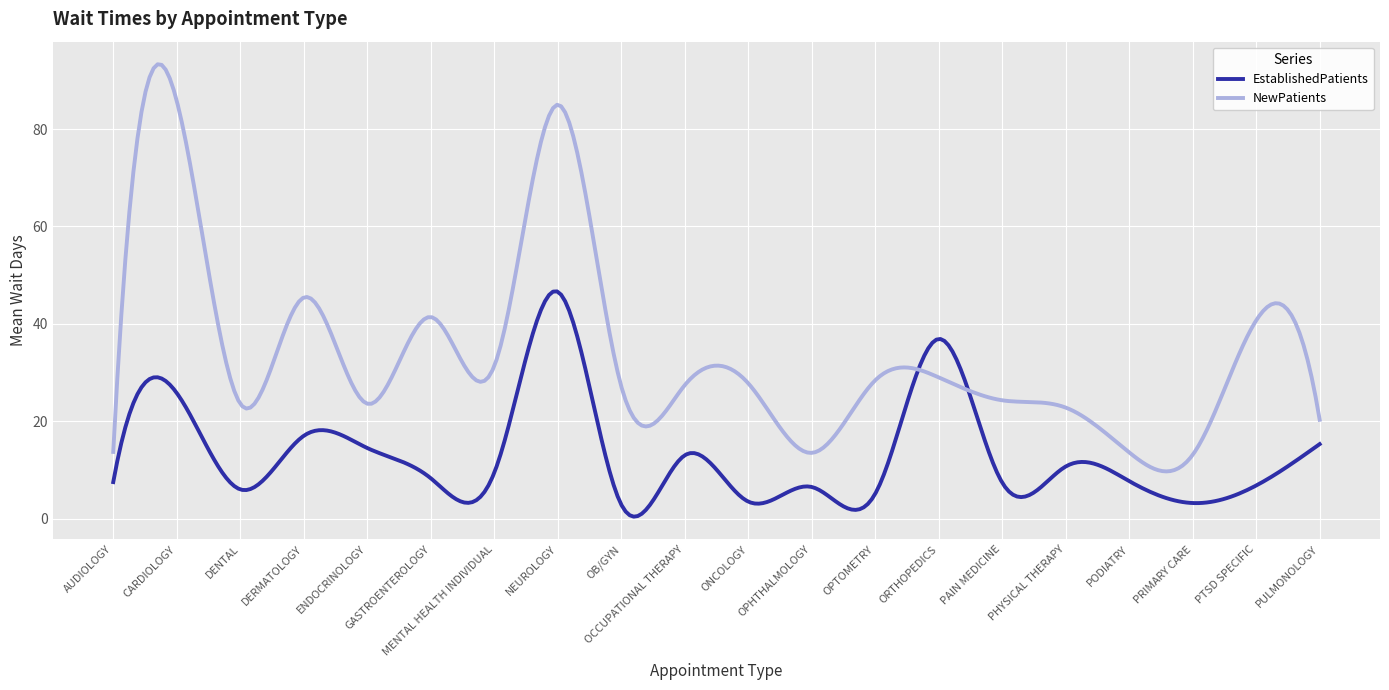

What is the highest value of the NewPatients series?

93.3